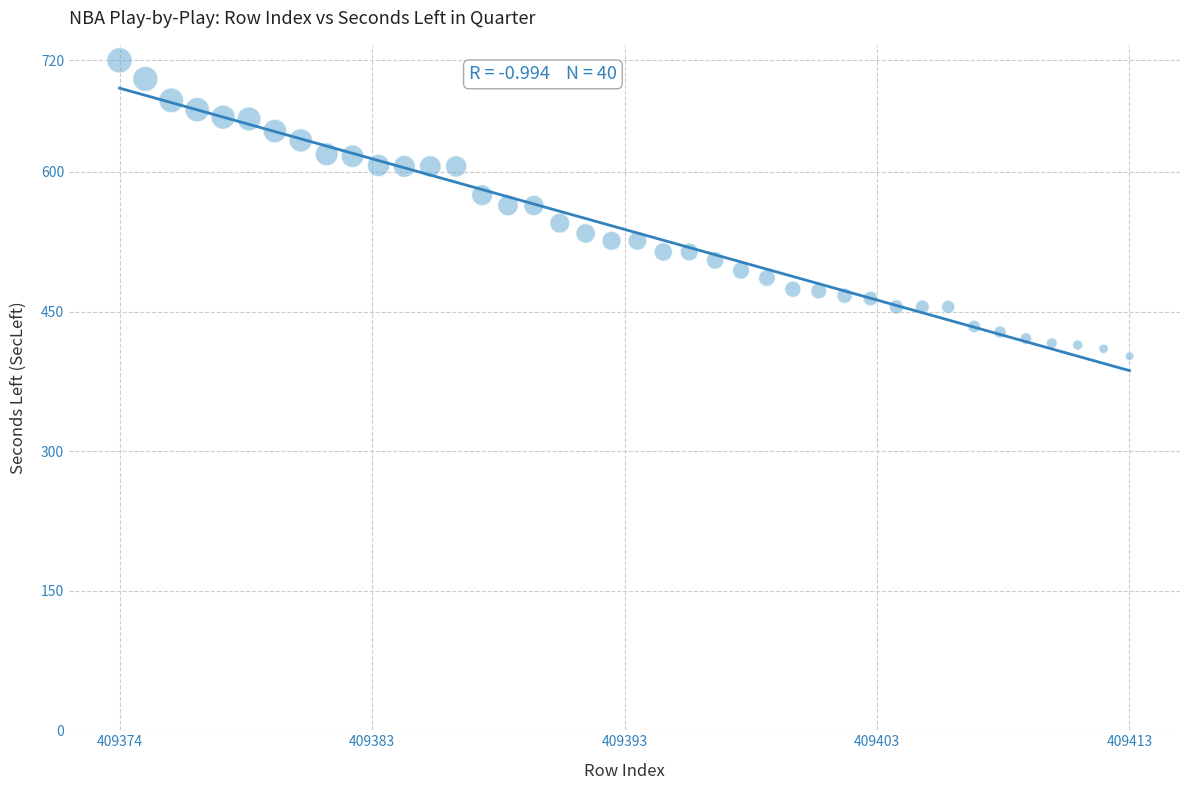

What is the range of X values (max minus min)?

39